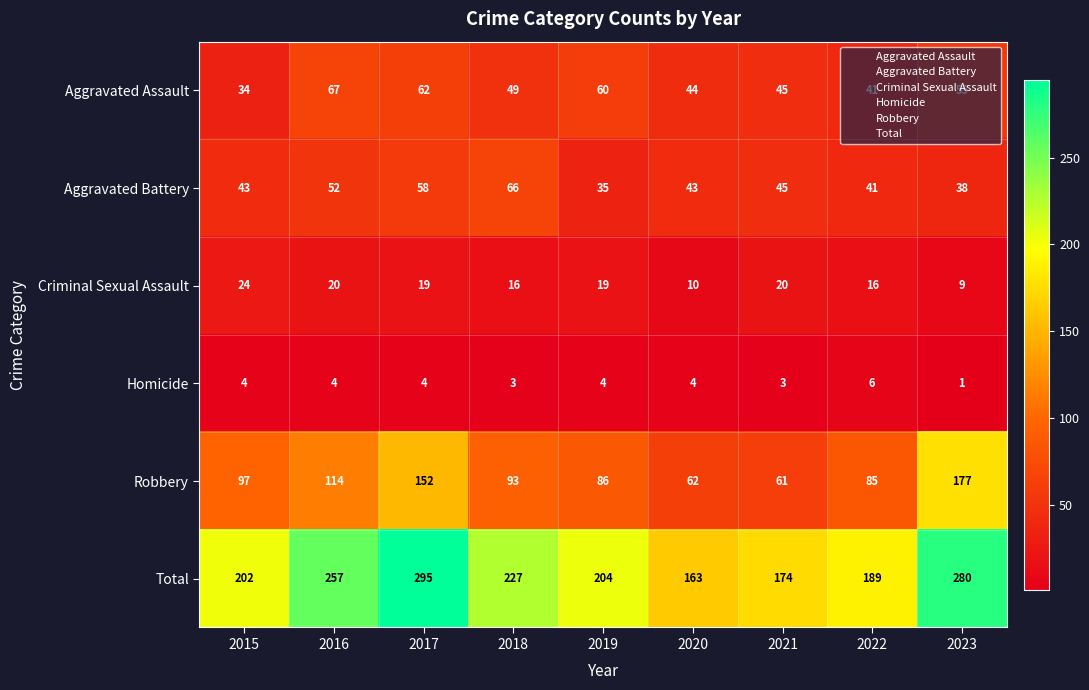

Is it true that Aggravated Battery equals 35 at 2019?

True